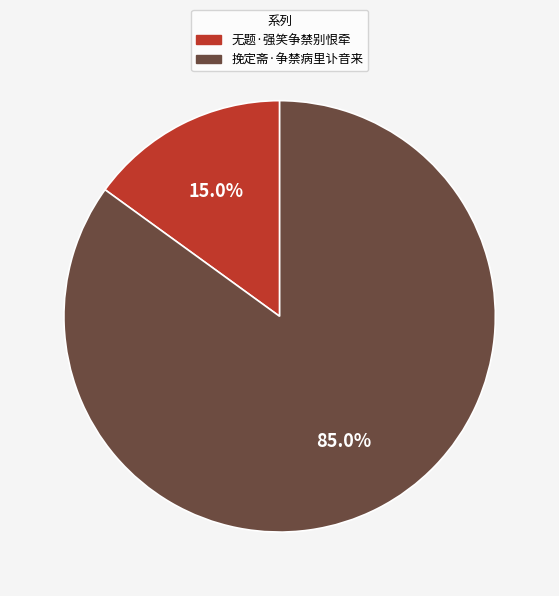

Count the number of slices in the pie.

2